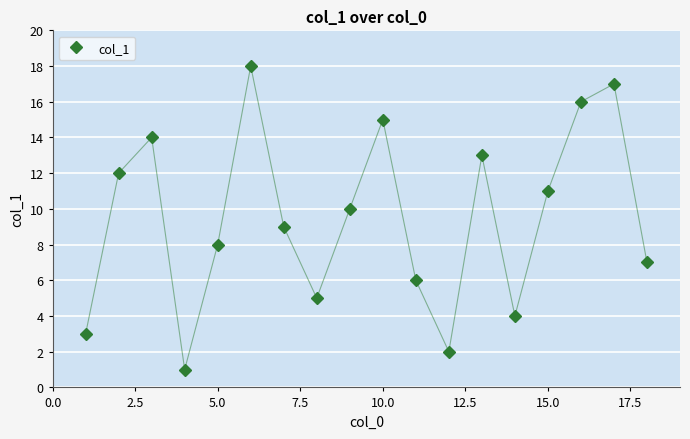

What is the average value?

10